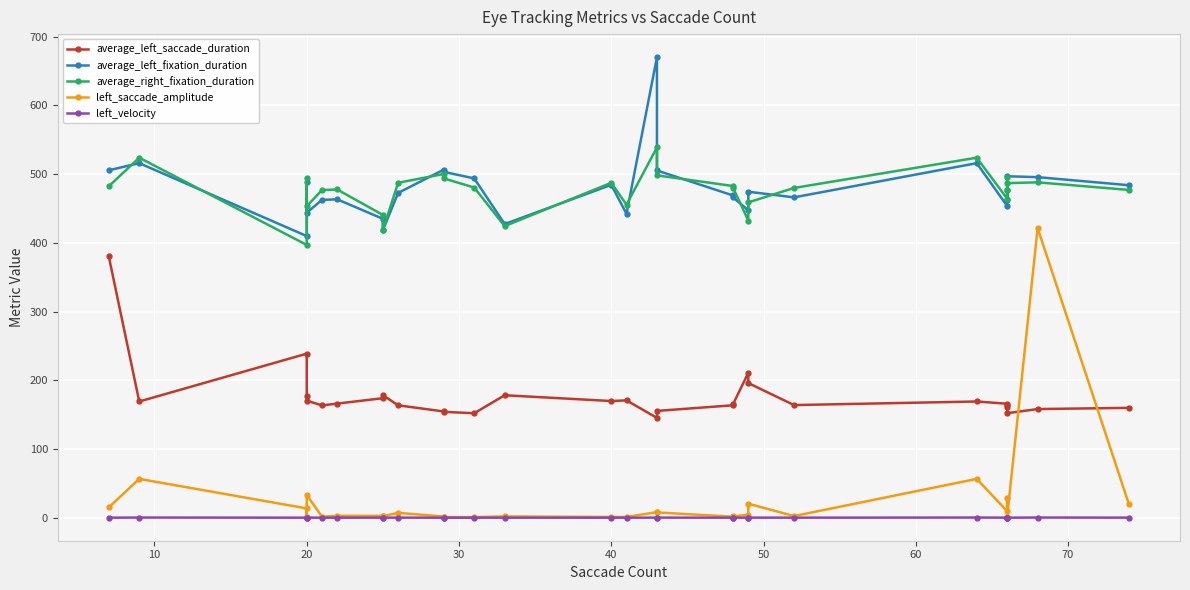

List the series in order of their peak value, highest first.

average_left_fixation_duration, average_right_fixation_duration, left_saccade_amplitude, average_left_saccade_duration, left_velocity